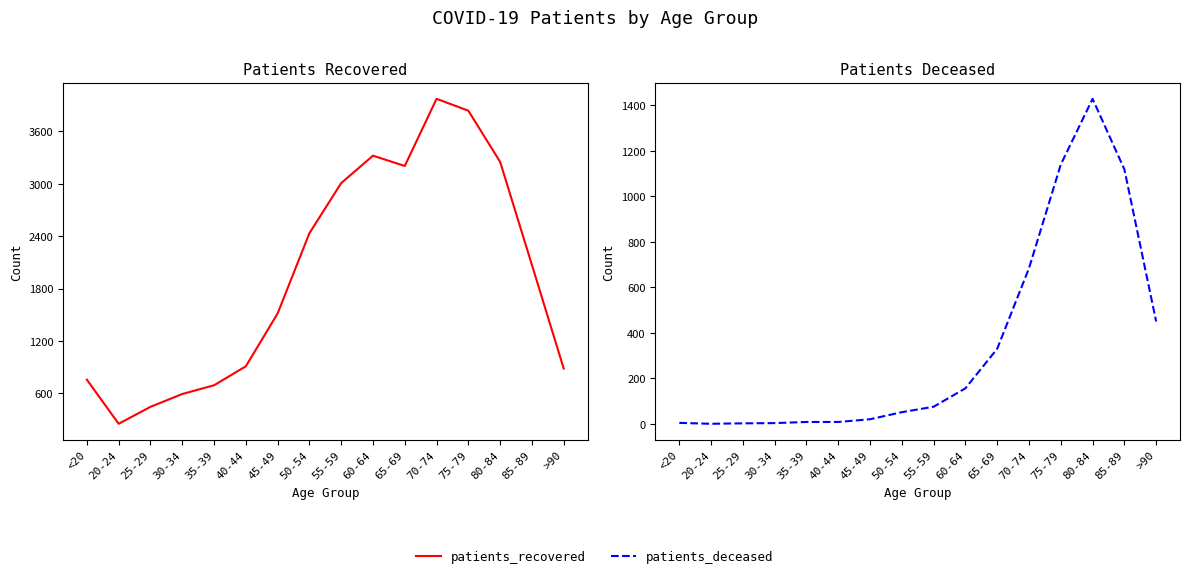

Count the number of categories in the chart.

16